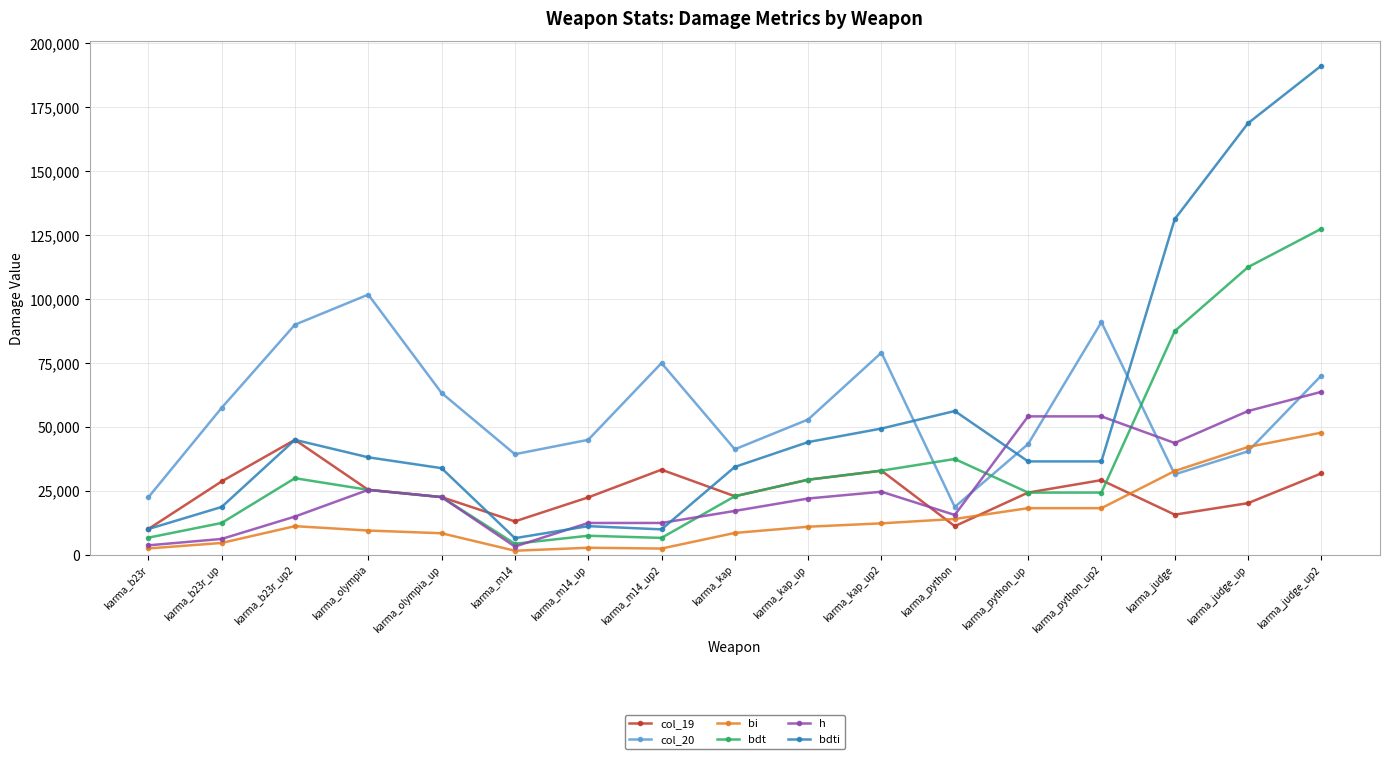

At which category does col_20 reach its first local peak?

karma_olympia